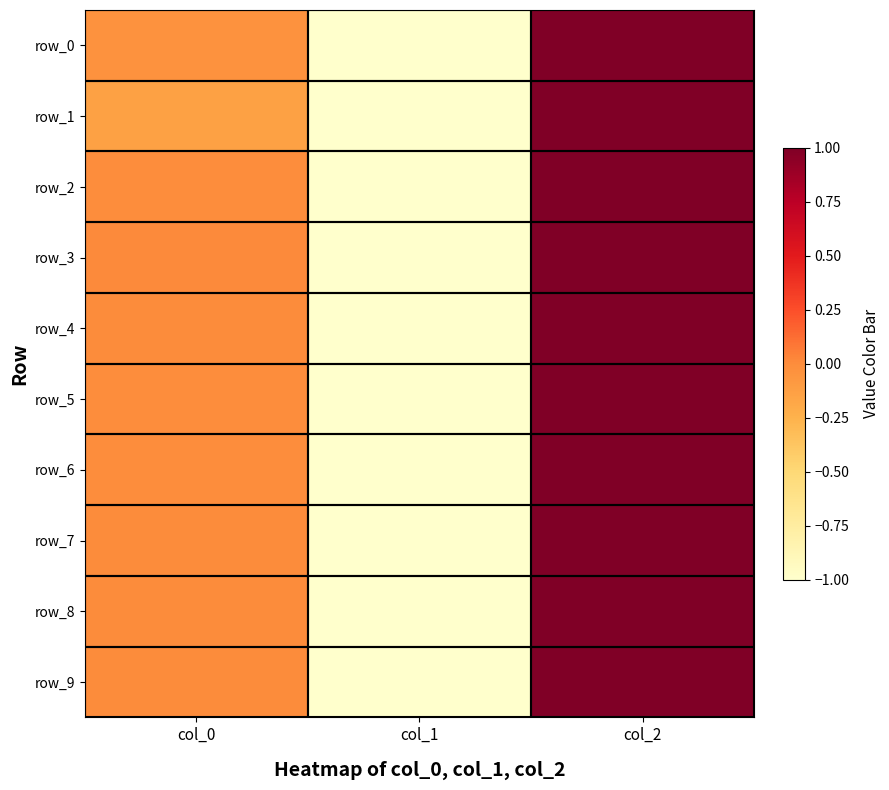

The row_1 series shows -0.1 at col_0. True or false?

False